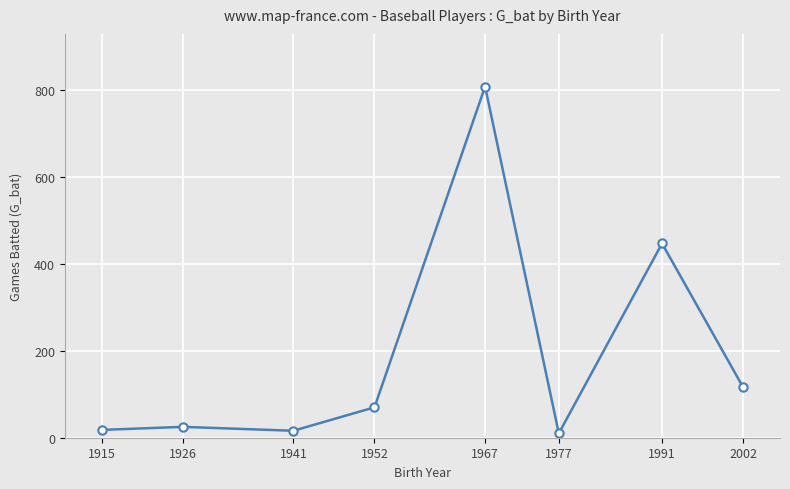

What is the value of the 2nd point from the left?

25